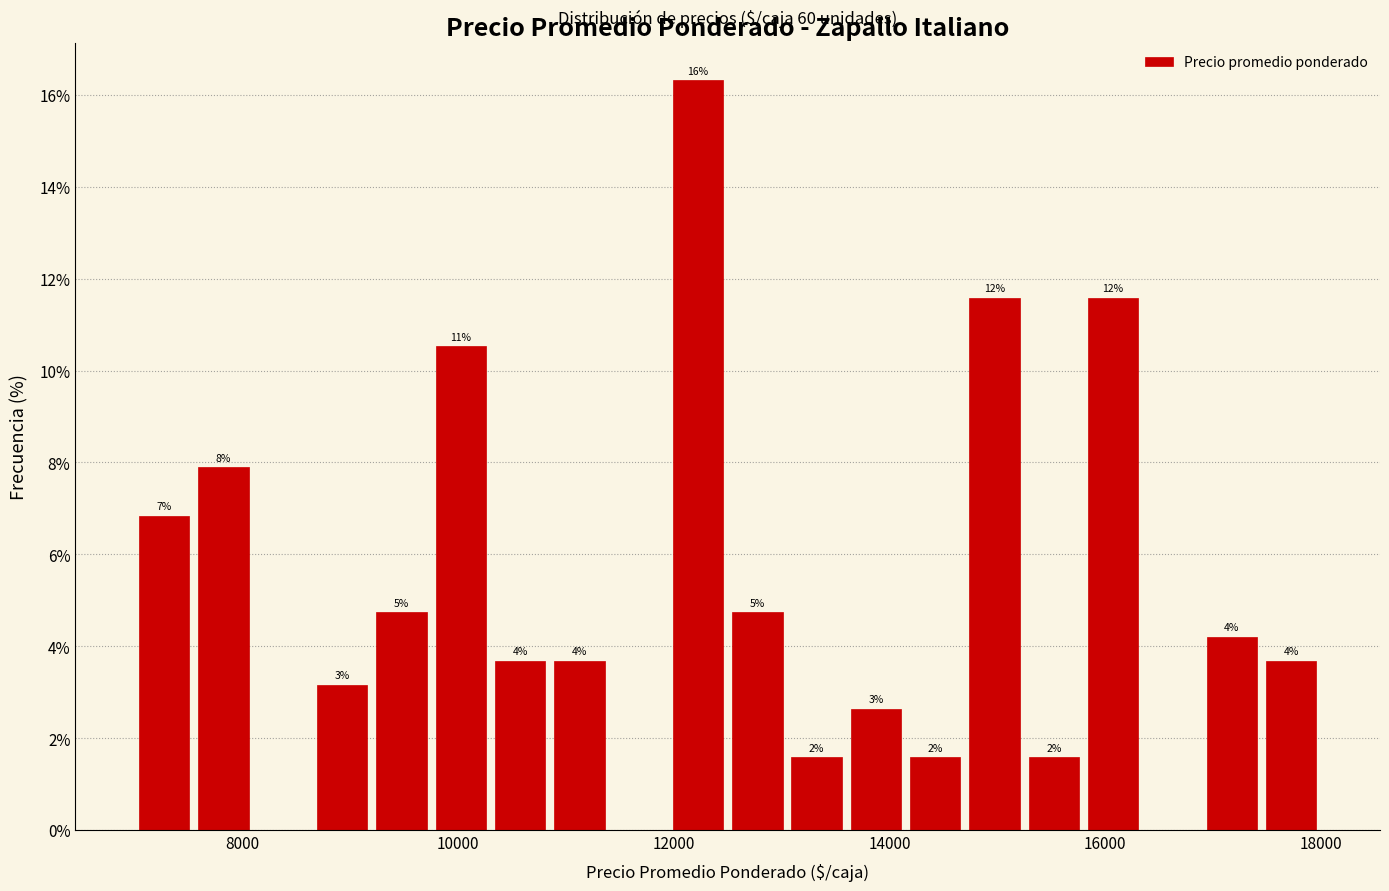

Around what value on the x-axis is the tallest bar? Give the approximate position of its centre, as read against the axis.

12200